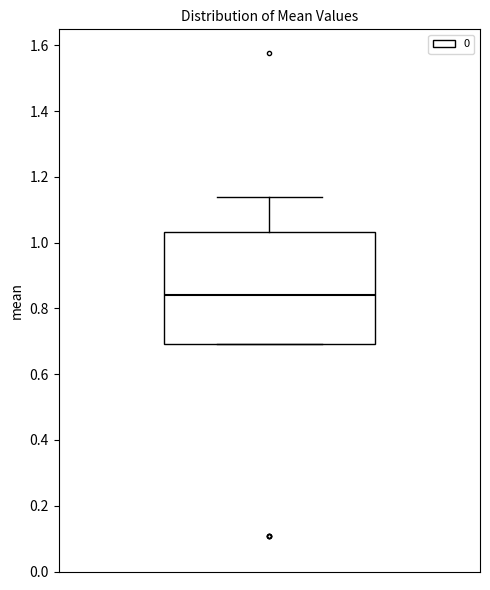

Where does the upper whisker of the box end on the y-axis? The values are not printed on the chart, so give them approximately, as read against the axis.

1.14